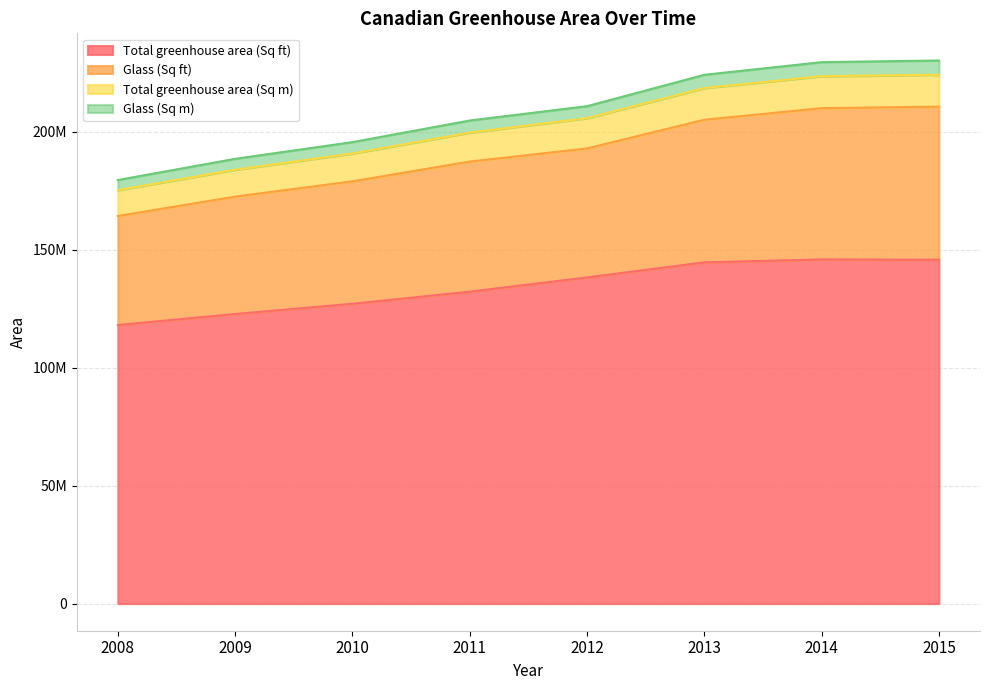

How many values in the Total greenhouse area (Sq m) series exceed 205850081?

3